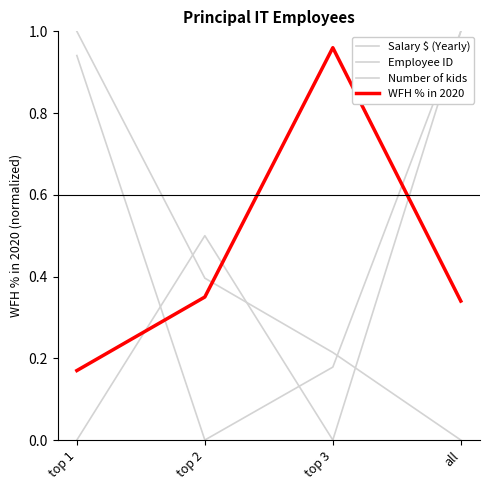

Between all and top 2, which is larger?

all